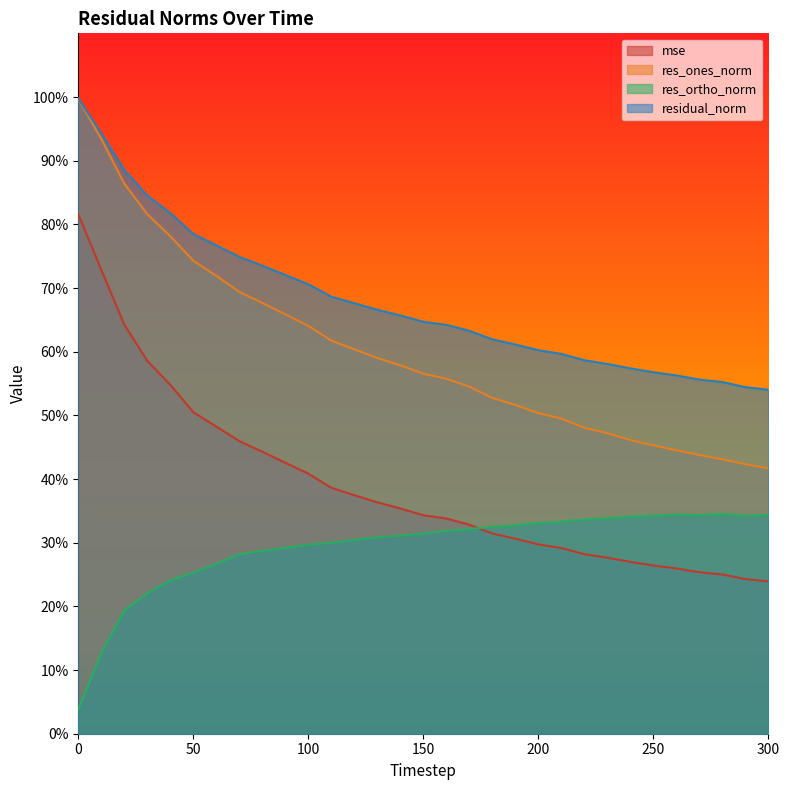

The residual_norm series shows 88.6 at 290. True or false?

False